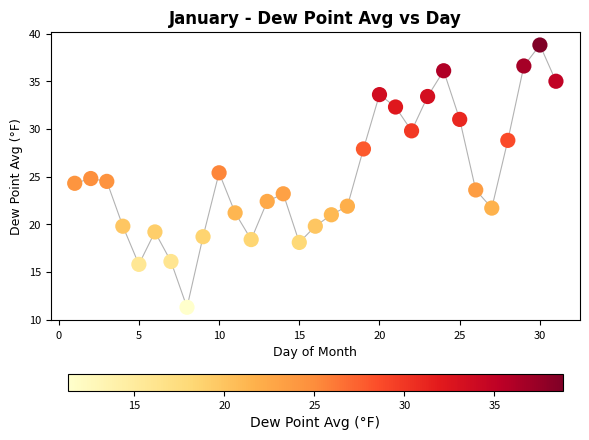

What is the range of X values (max minus min)?

30.0